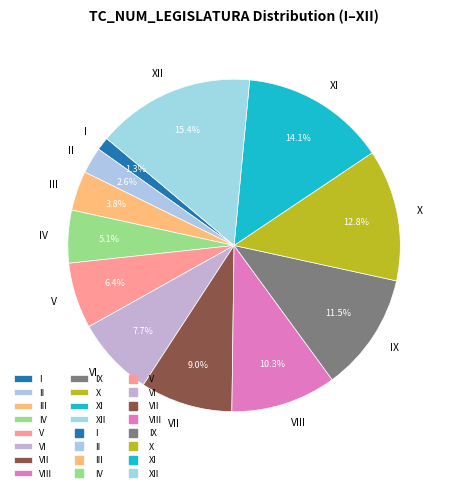

Which has a higher value, VII or IX?

IX